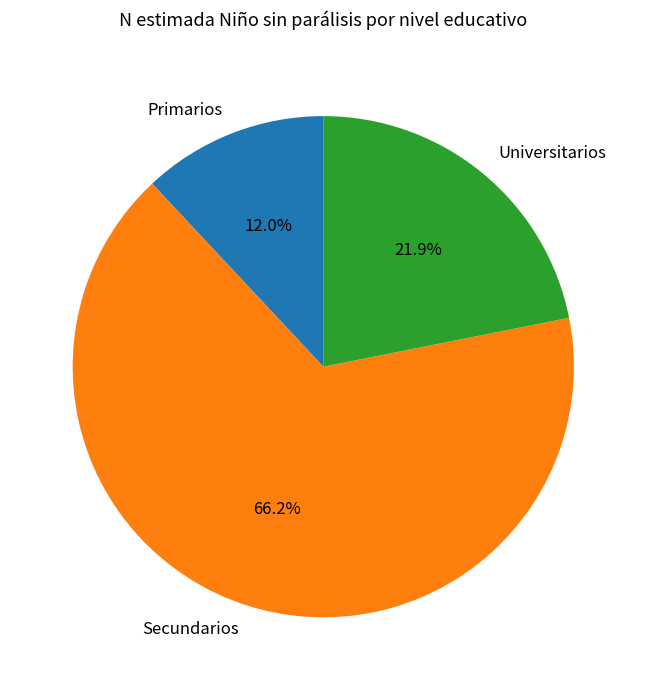

Which slice is the smallest?

Primarios